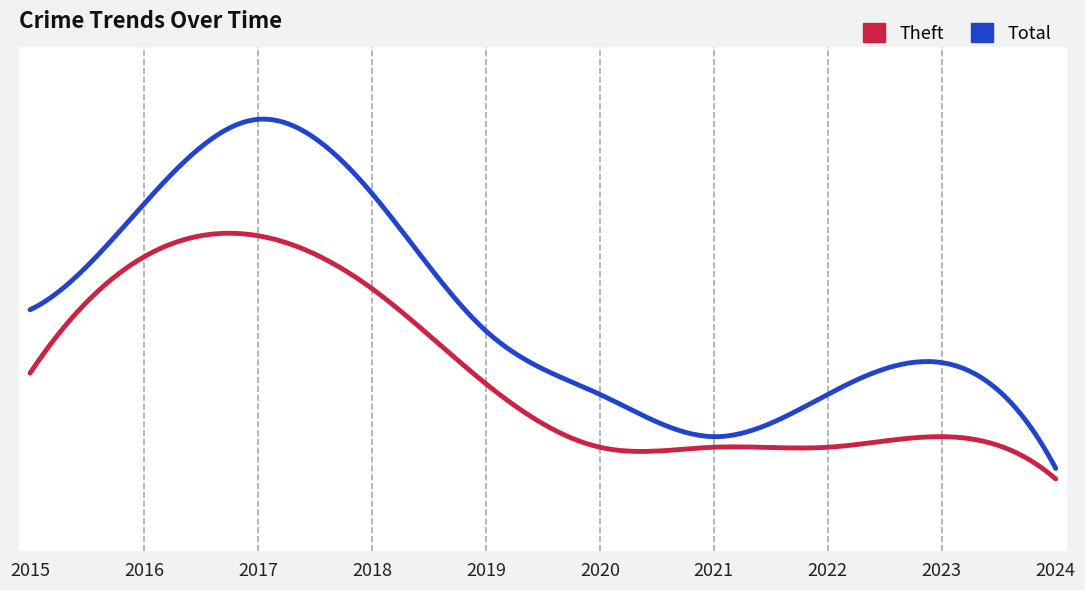

Where is the first local maximum for Theft?

2017